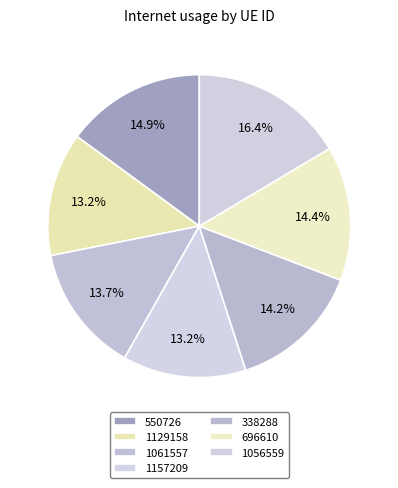

Is it true that 338288 is 8% of the pie?

False